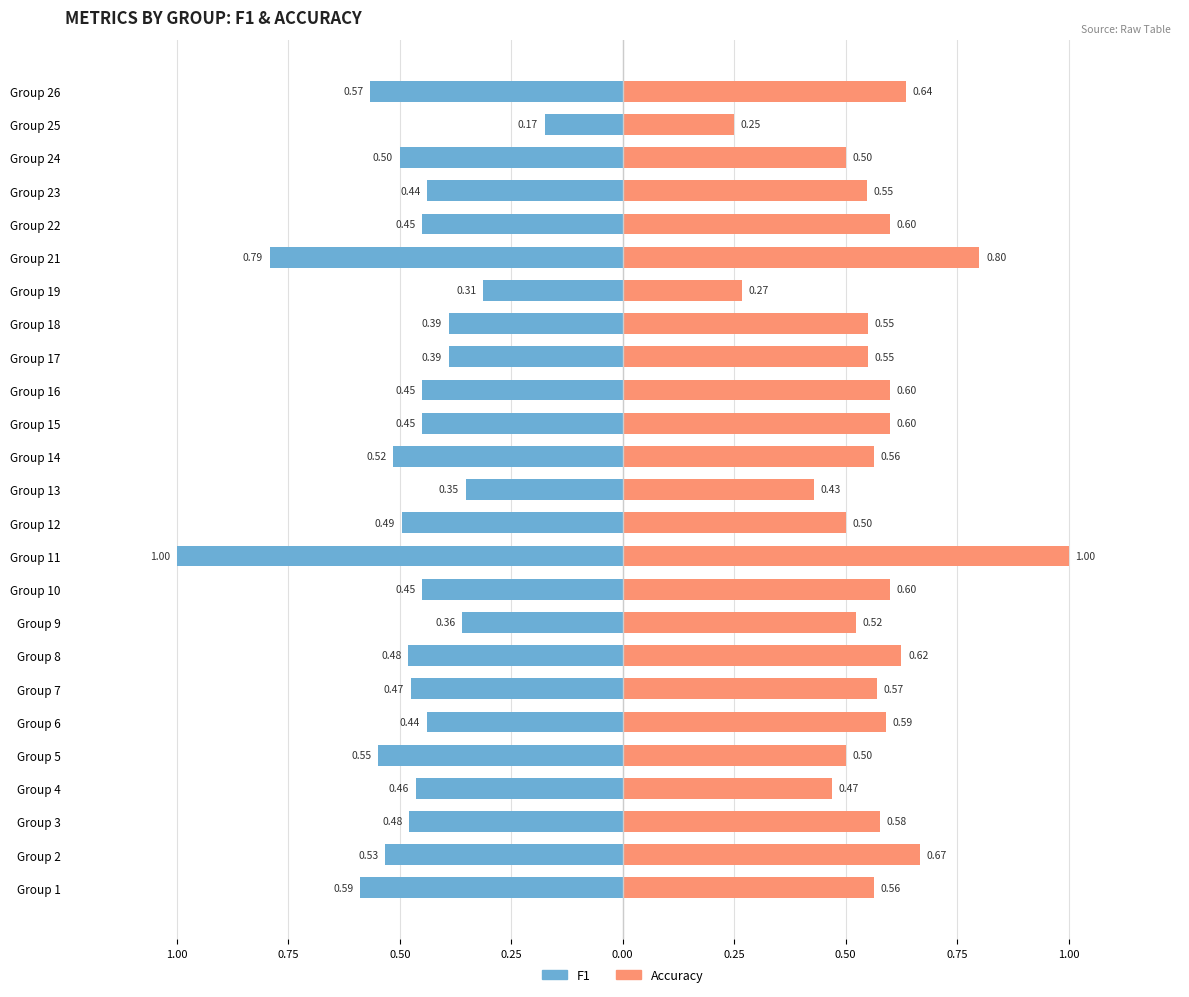

The accuracy series shows 0.6 at 14. True or false?

True